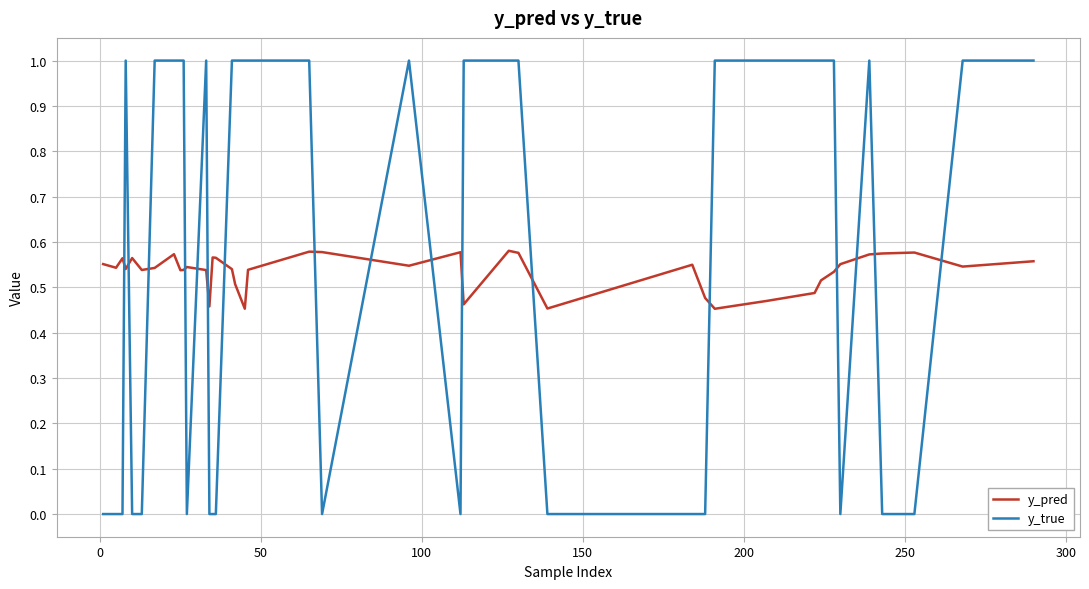

How many intersections are there between y_pred and y_true?

17